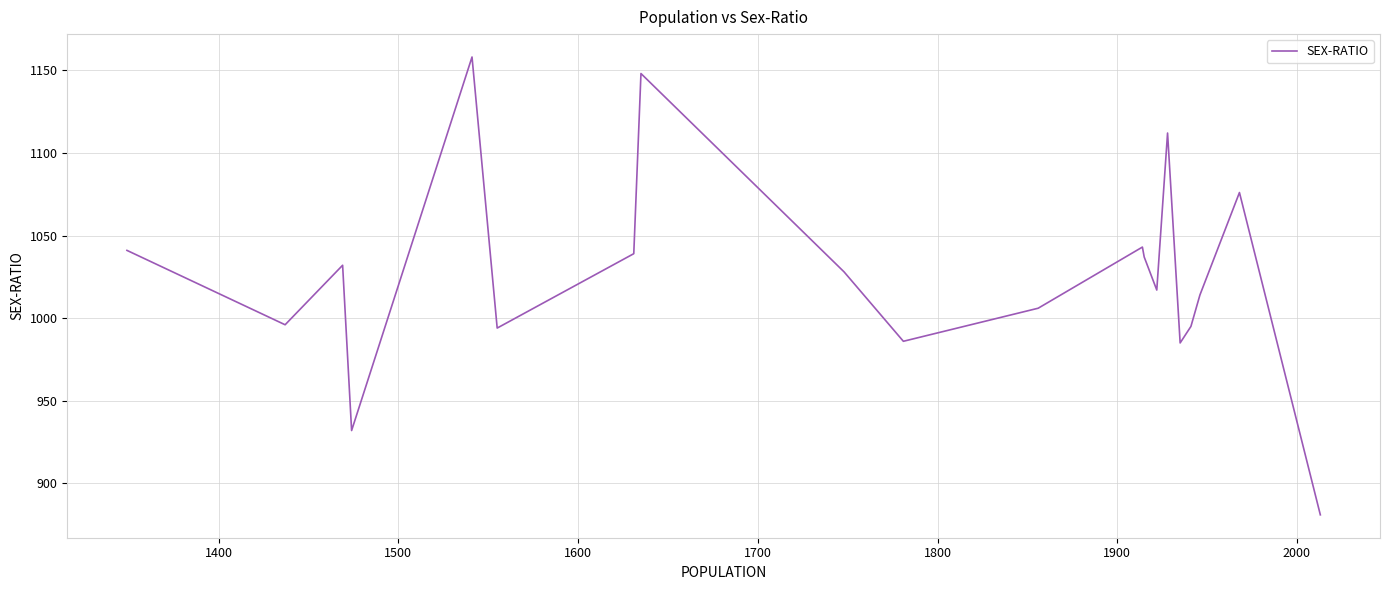

What is the difference between the maximum and minimum values?

277